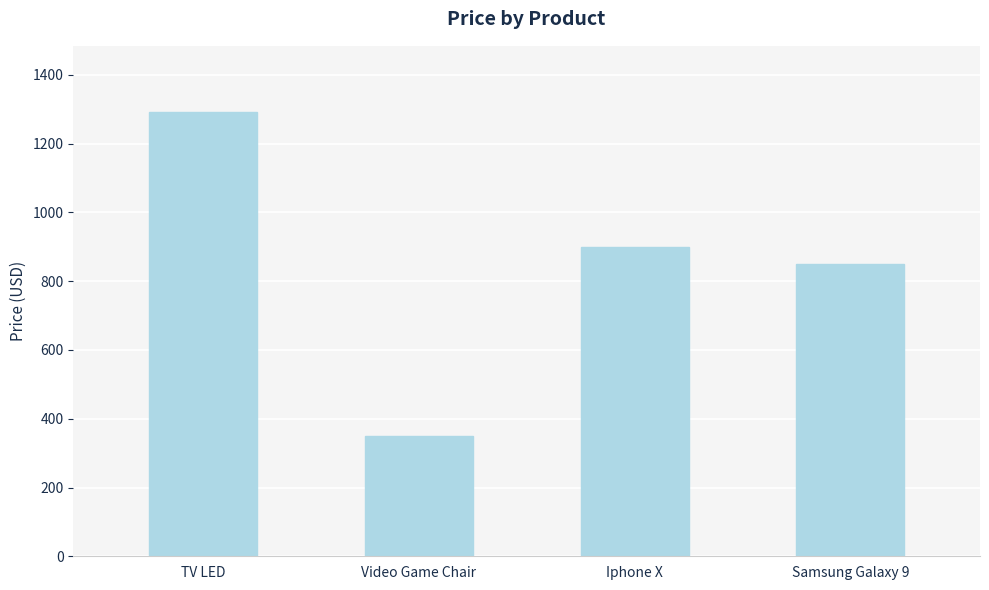

Reading left to right, extract all data points from this chart.

1291.0	350.5	900.0	850.0